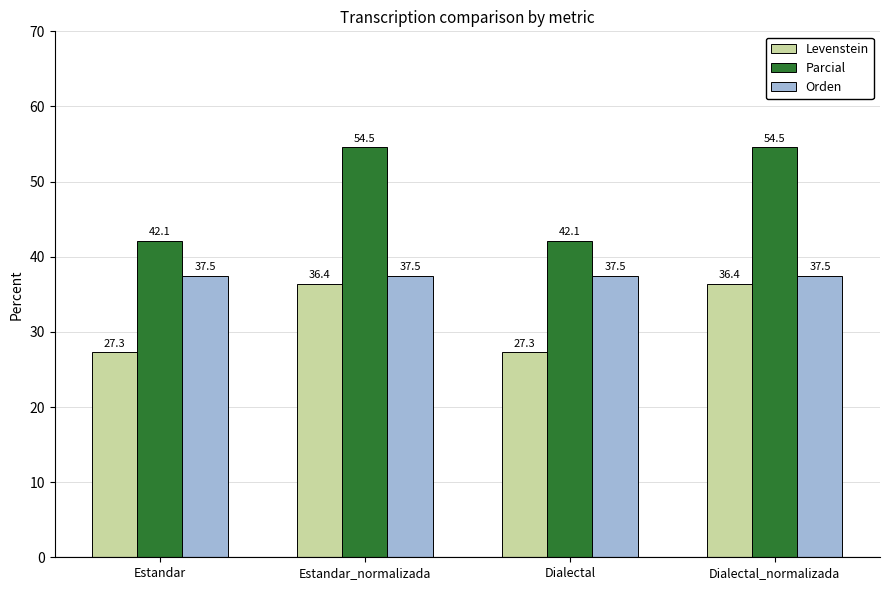

What are all the series names shown in the legend?

Levenstein, Parcial, Orden